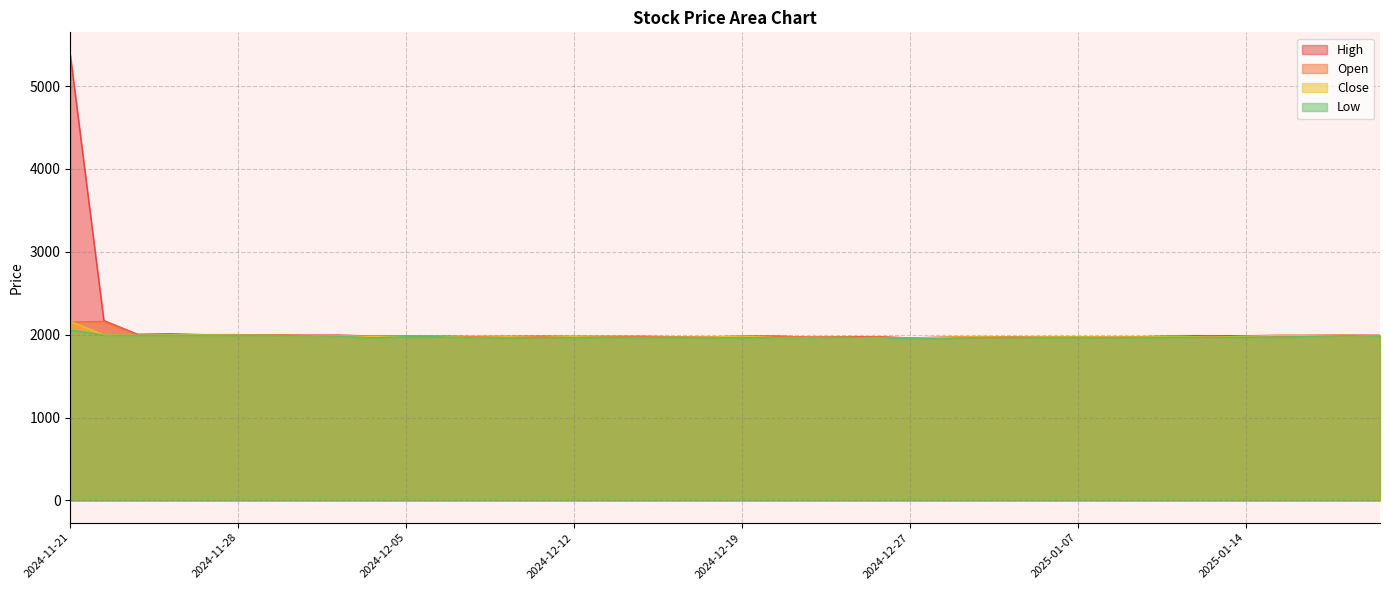

Where is the first local minimum for High?

2024-11-25